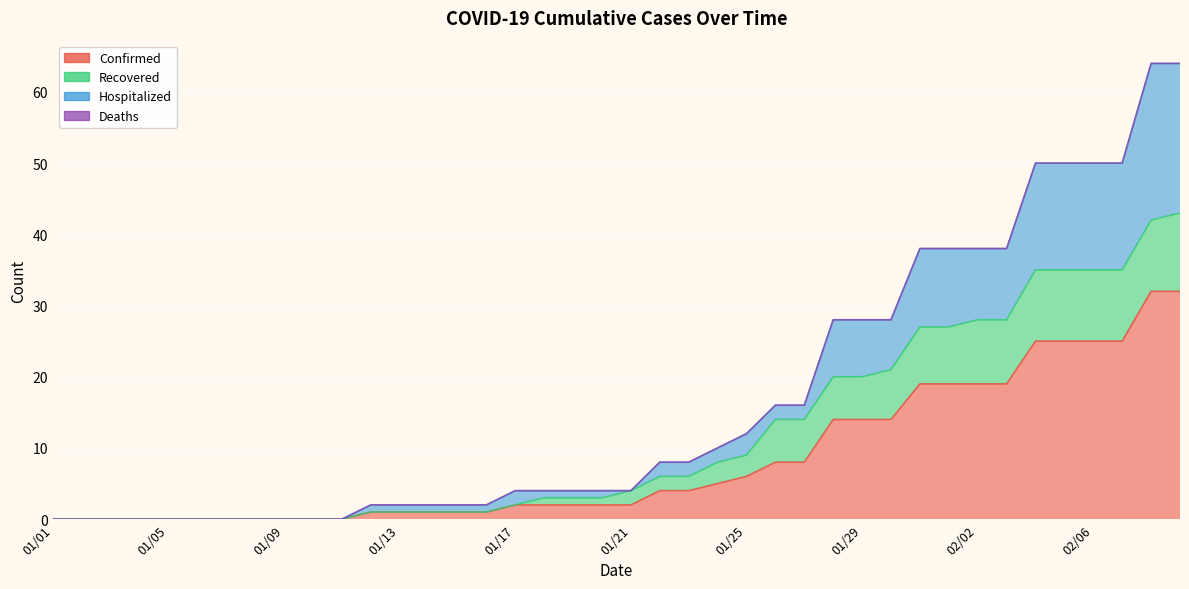

How many values in the Confirmed series are below 2?

16